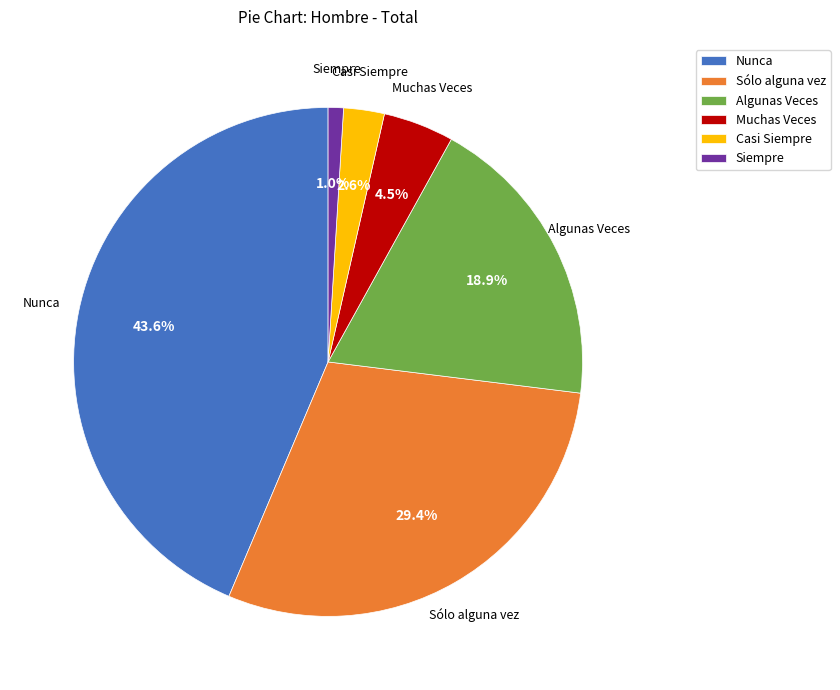

How many slices are in this pie chart?

6